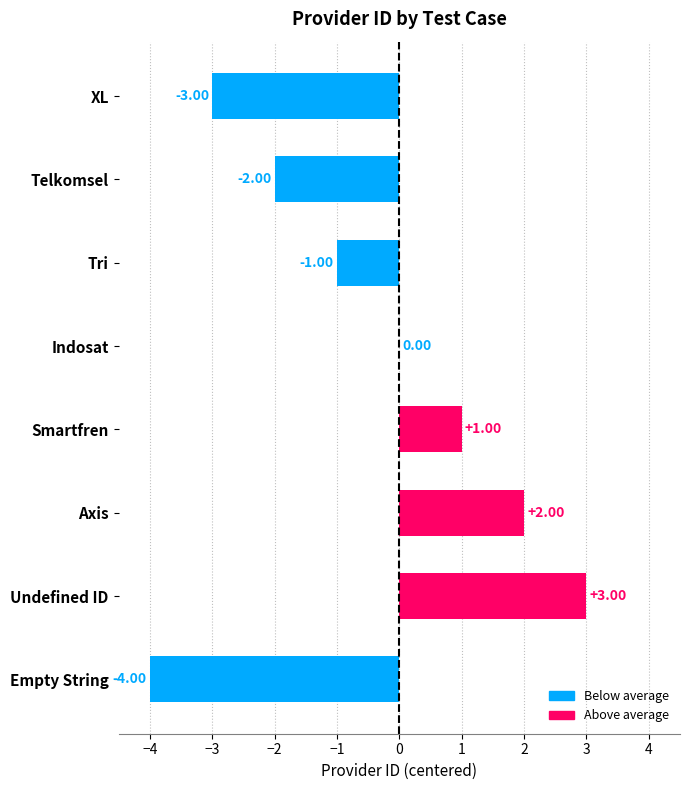

What is the sum of all values?

-4